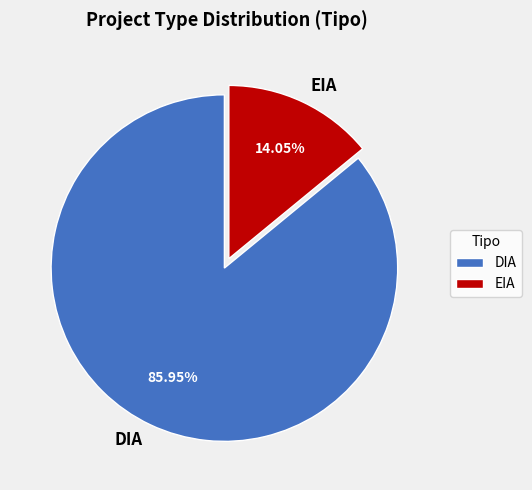

Is DIA the majority of the pie?

Yes